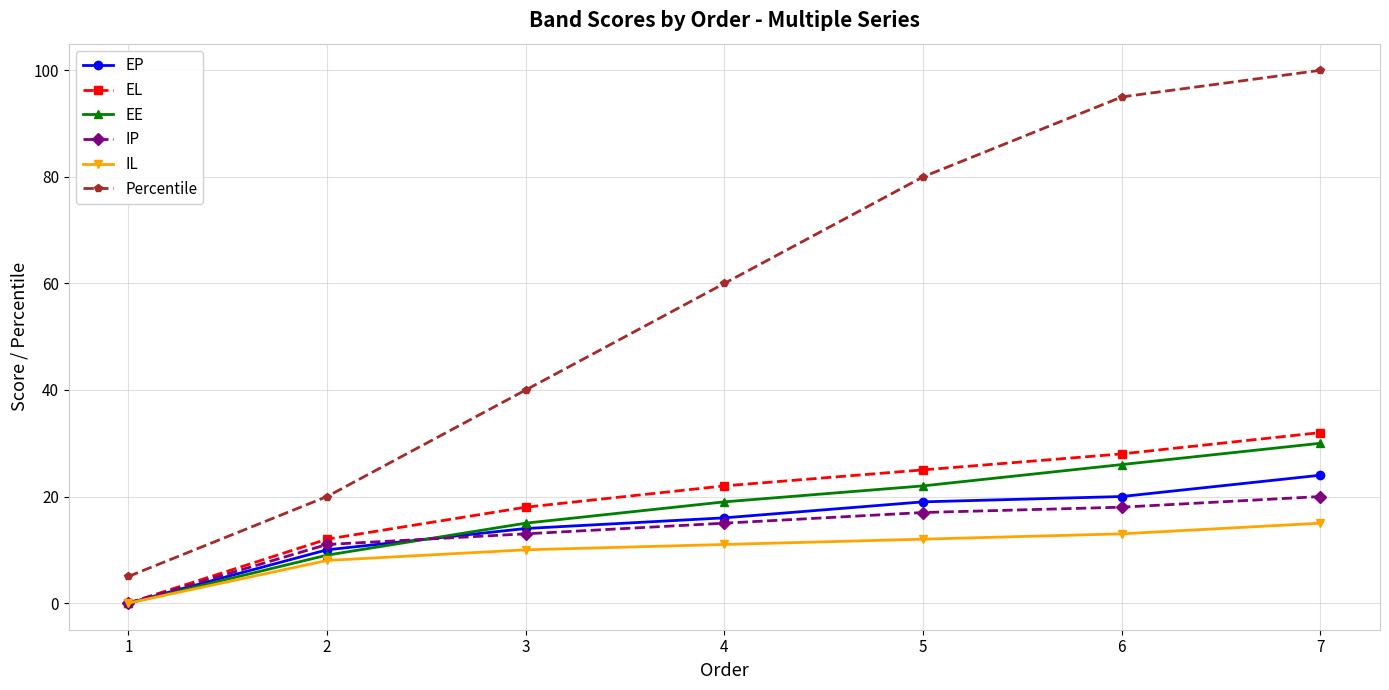

What is the highest value of the EE series?

30